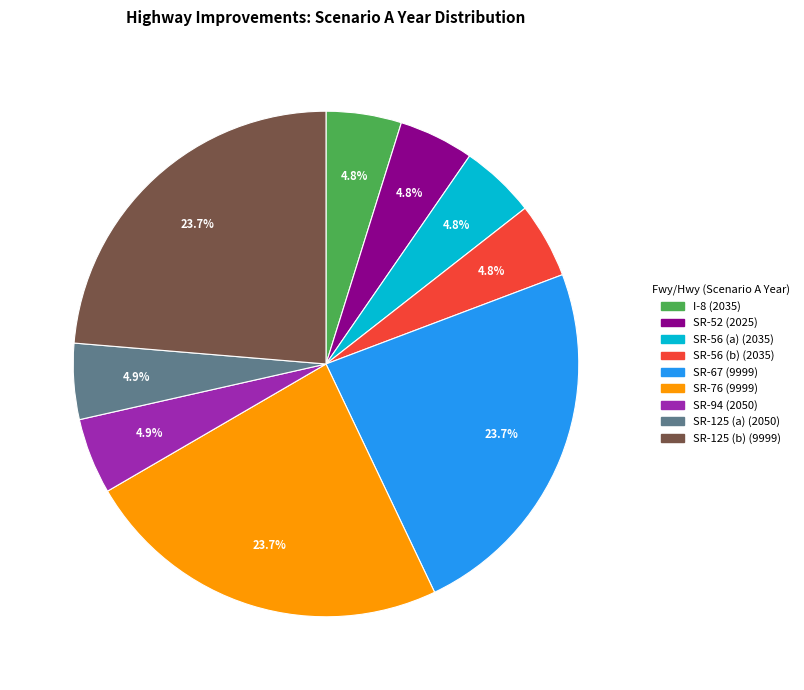

How many segments does this pie chart have?

9